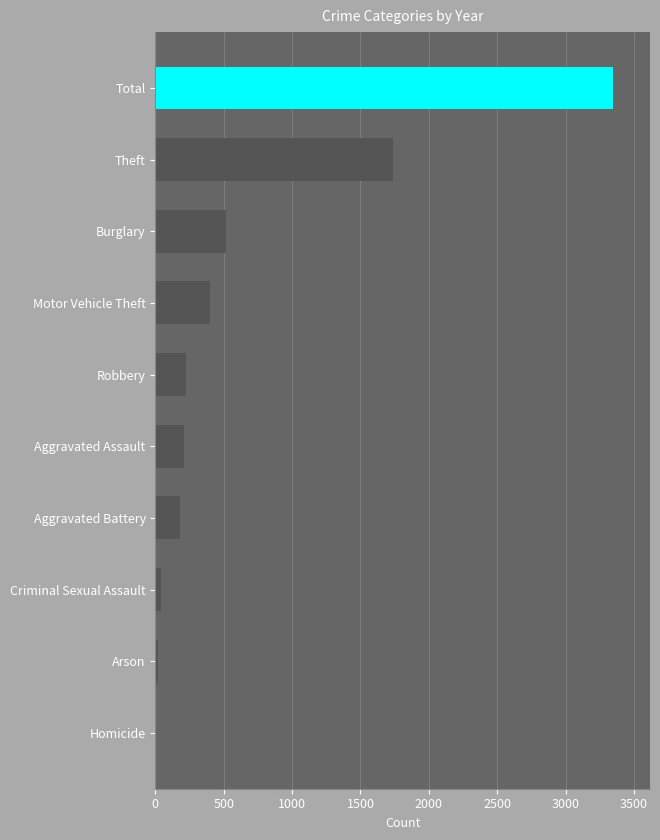

Does the chart contain stacked bars?

No